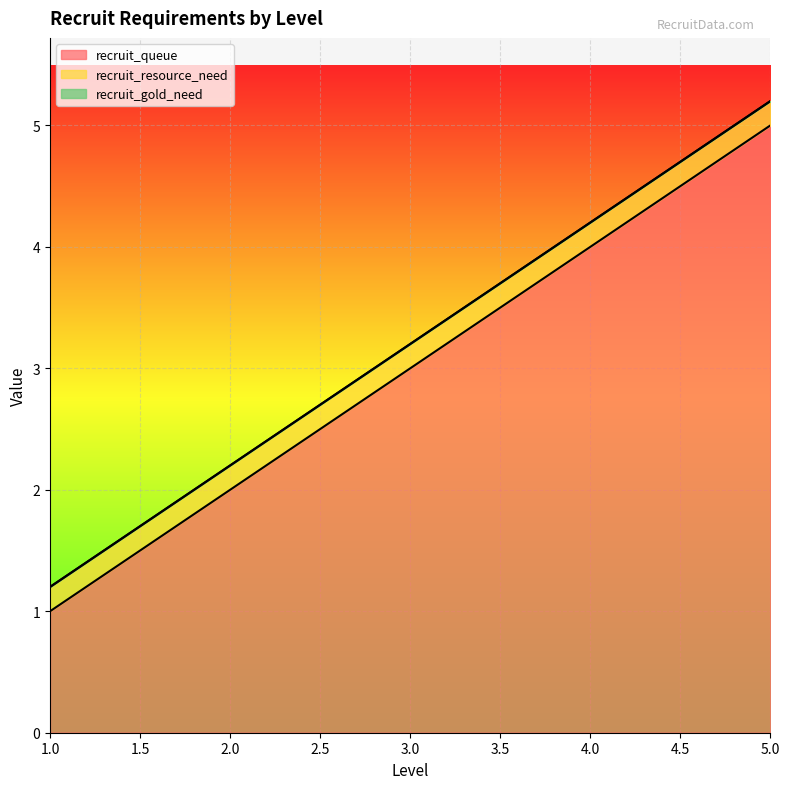

Does the chart display data point markers on the line(s)?

No